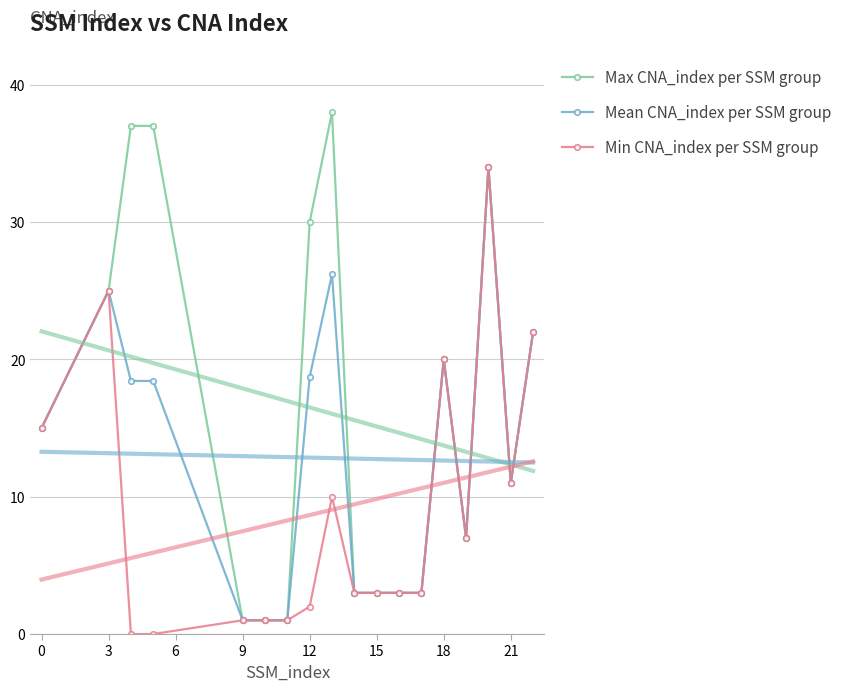

The value of Mean CNA_index per SSM group at 9 is 1.0. True or false?

True